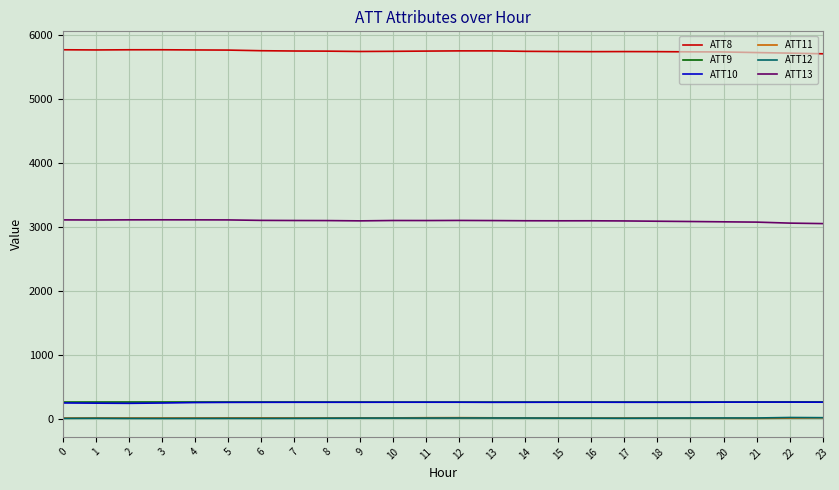

The value of ATT10 at 12 is 258.9. True or false?

True